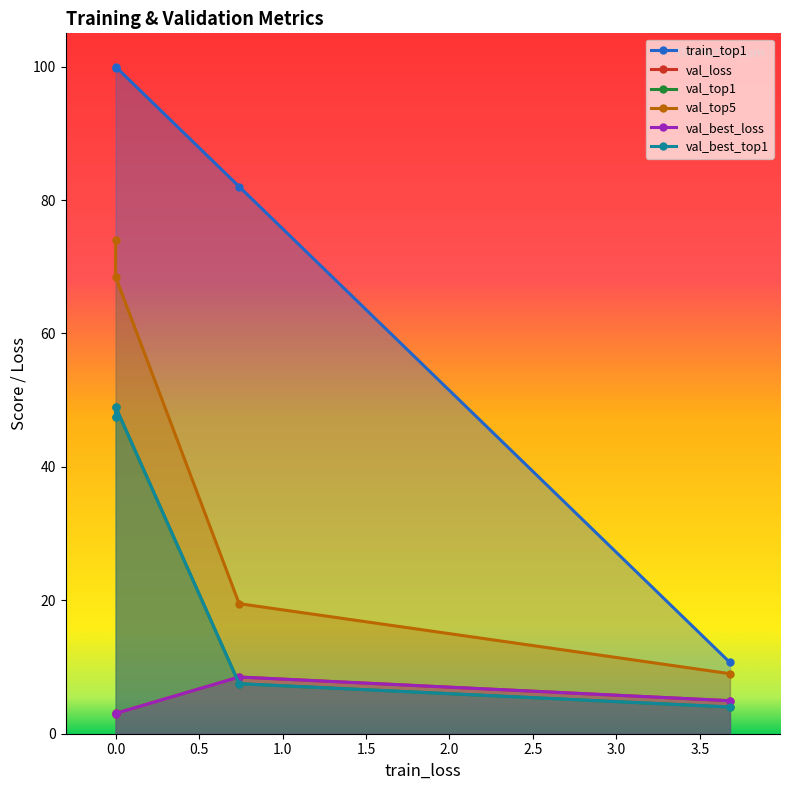

What is the approximate value of val_top1 at 1.0?

4.0